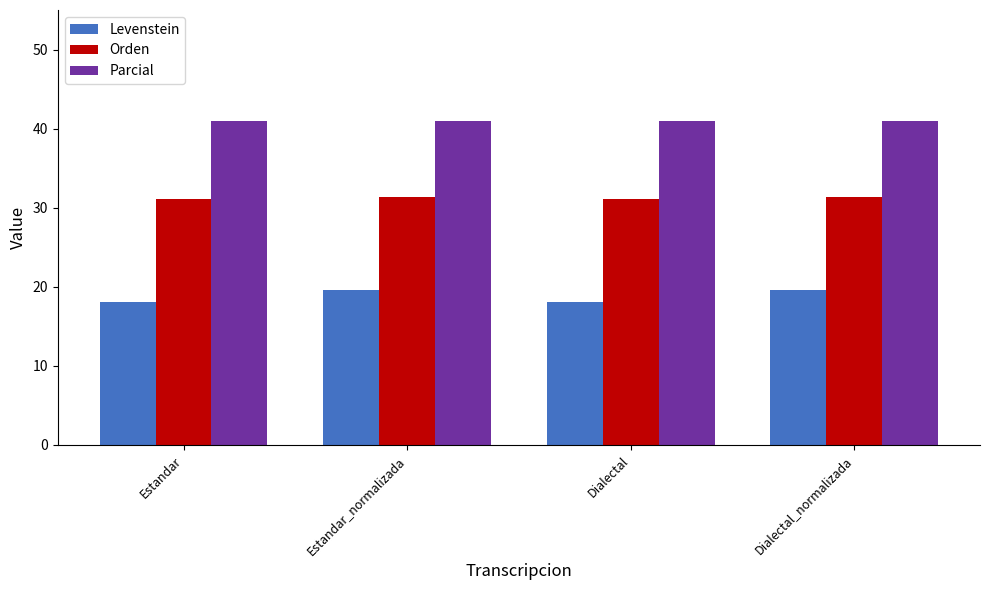

What is the sum of all Levenstein values?

75.3